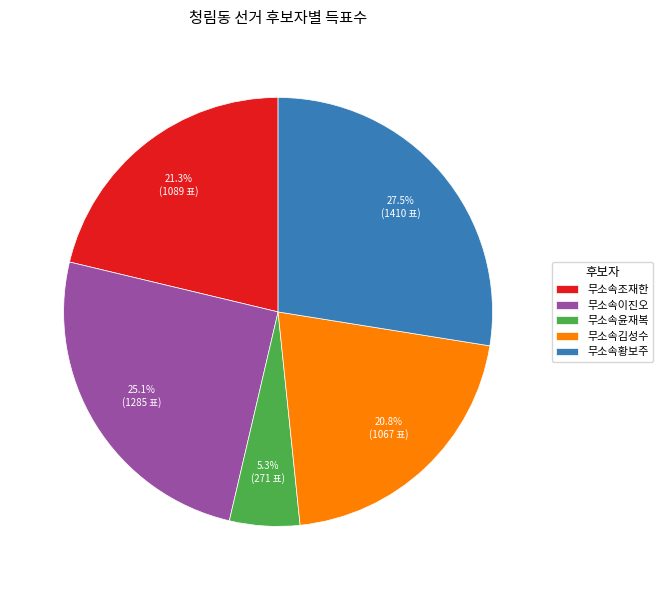

Which category has the biggest portion of the pie?

무소속황보주